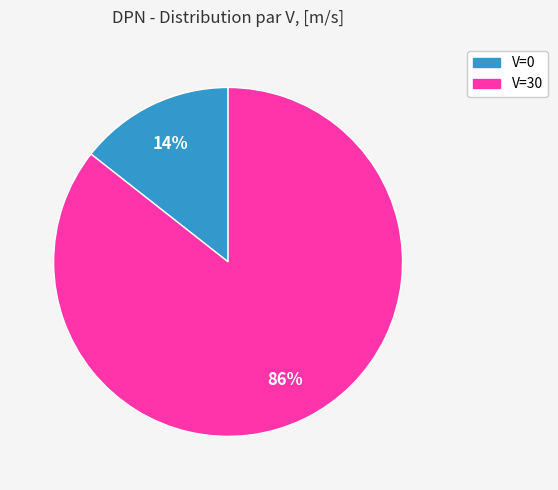

Count the number of slices in the pie.

2